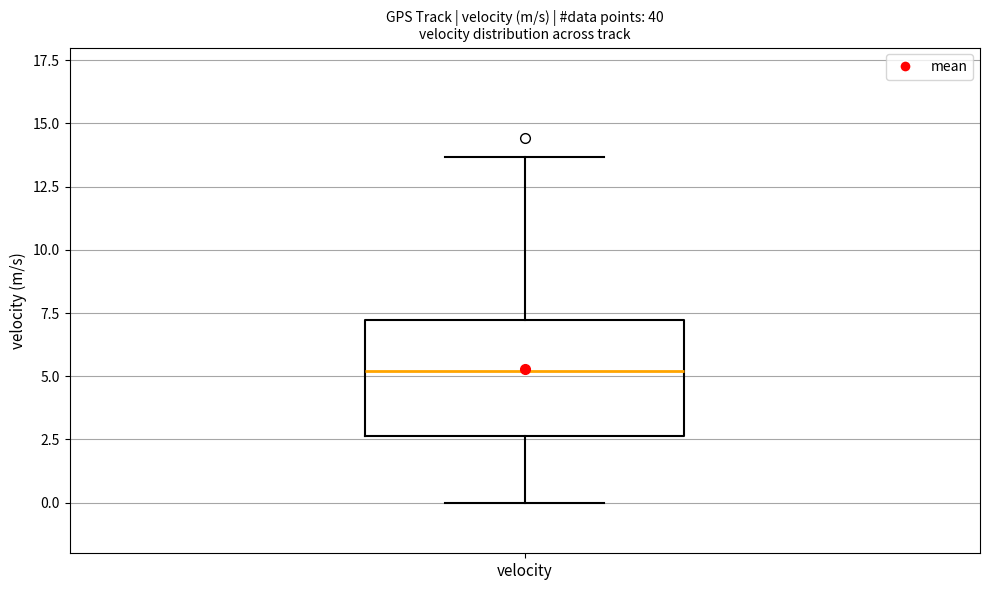

Read this box plot against the y-axis: the position of the median line, the range covered by the box, and the ends of both whiskers. The values are not printed on the chart, so give them approximately, as read against the axis.

median 5.0, box 2.5 to 7.0, whiskers 0.0 to 13.5